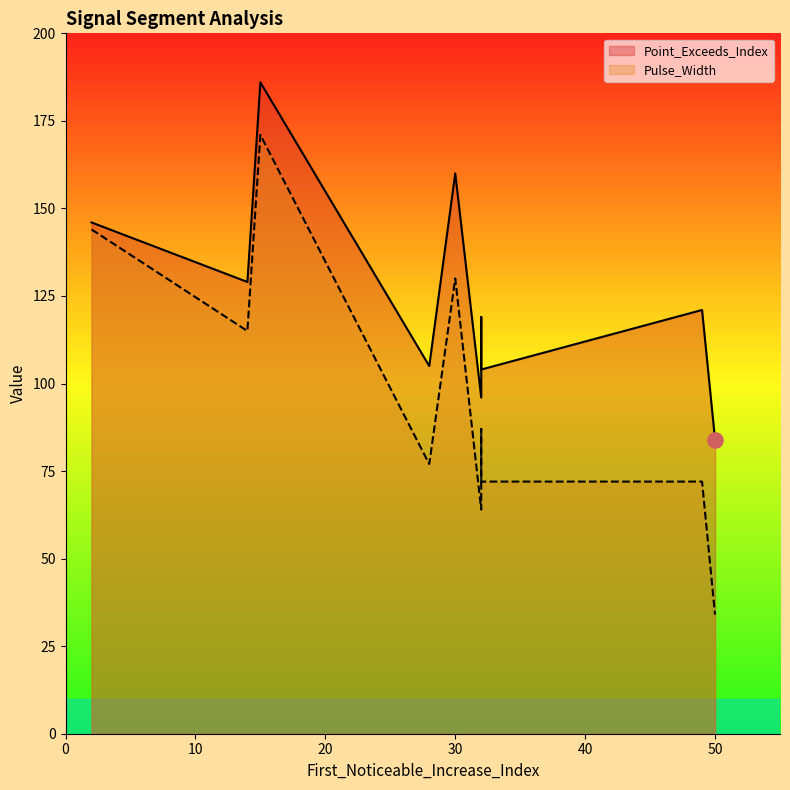

Is the value of Point_Exceeds_Index at 32 greater than the value of Pulse_Width at 49?

Yes